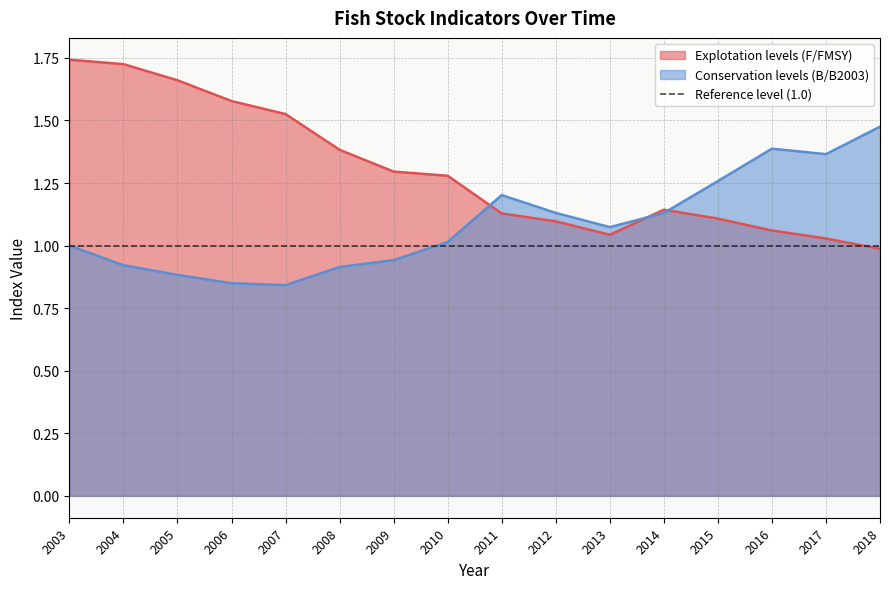

What is the sum of all Explotation levels (F/FMSY) values?

20.8